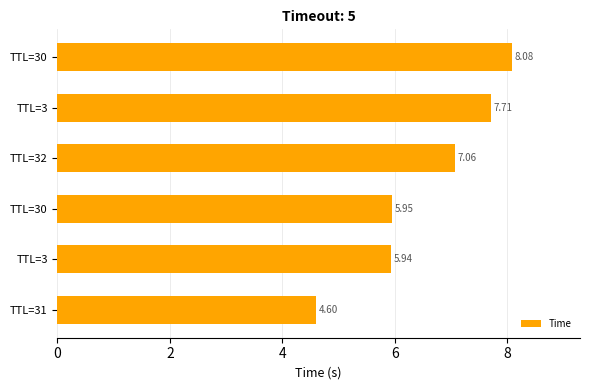

How many bars are there in total?

6